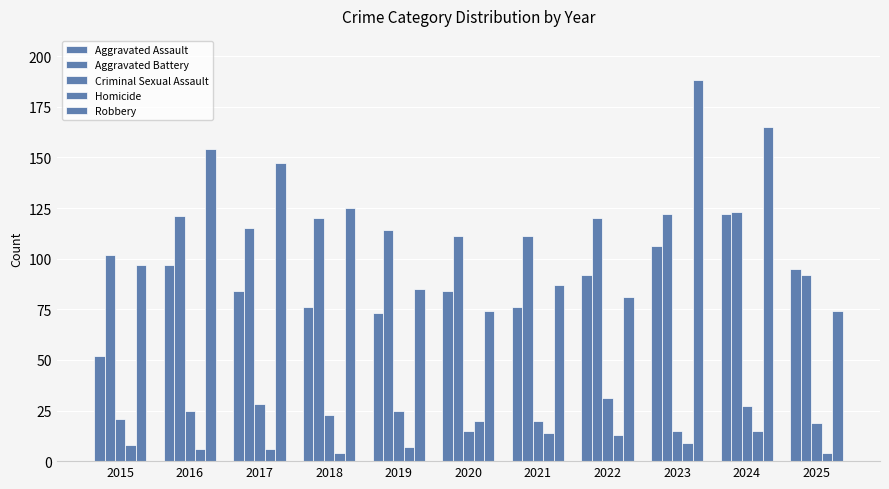

Is the value of Aggravated Assault at 2017 greater than the value of Aggravated Battery at 2016?

No